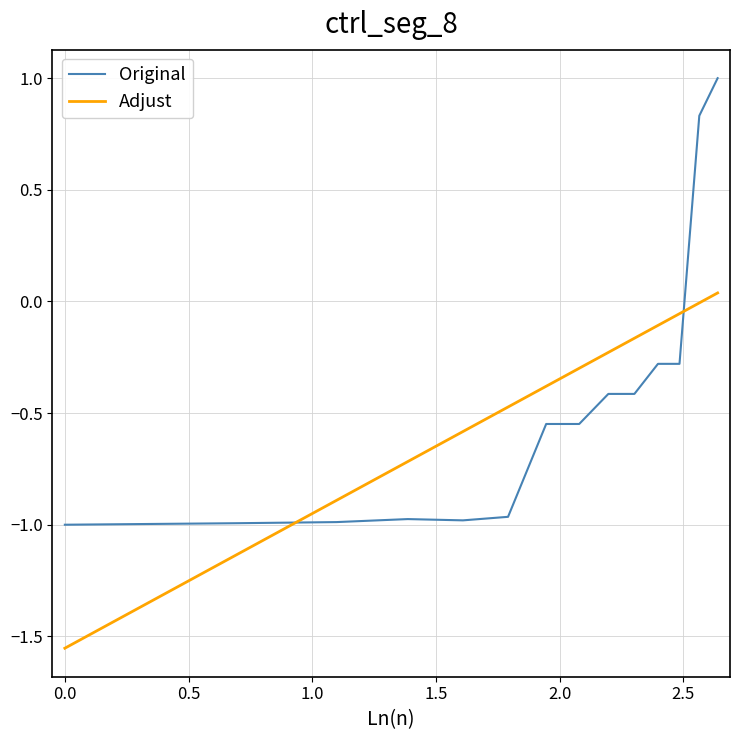

Rank the series by their maximum value, from lowest to highest.

Adjust, Original